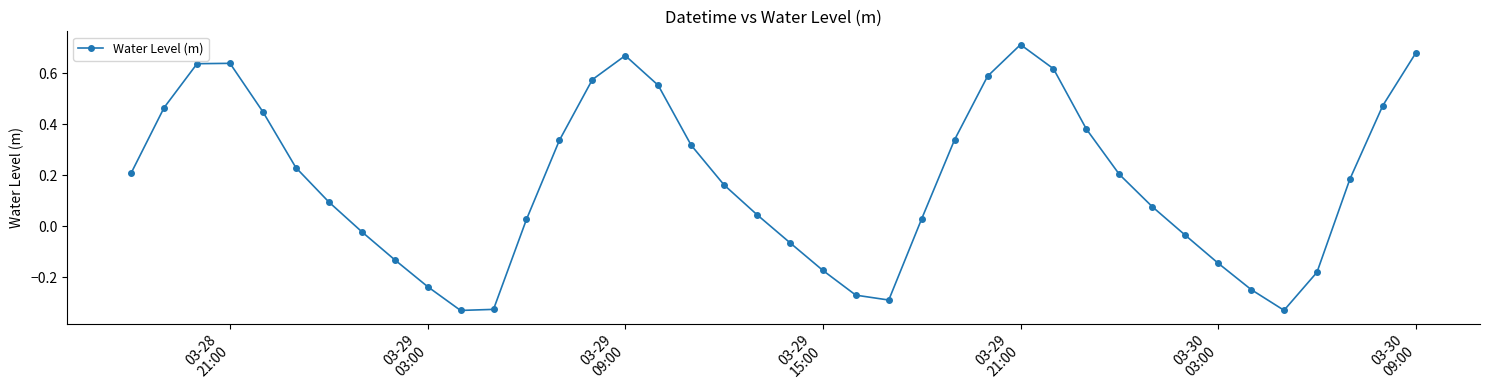

How many points are higher than both their immediate neighbors (excluding endpoints)?

3